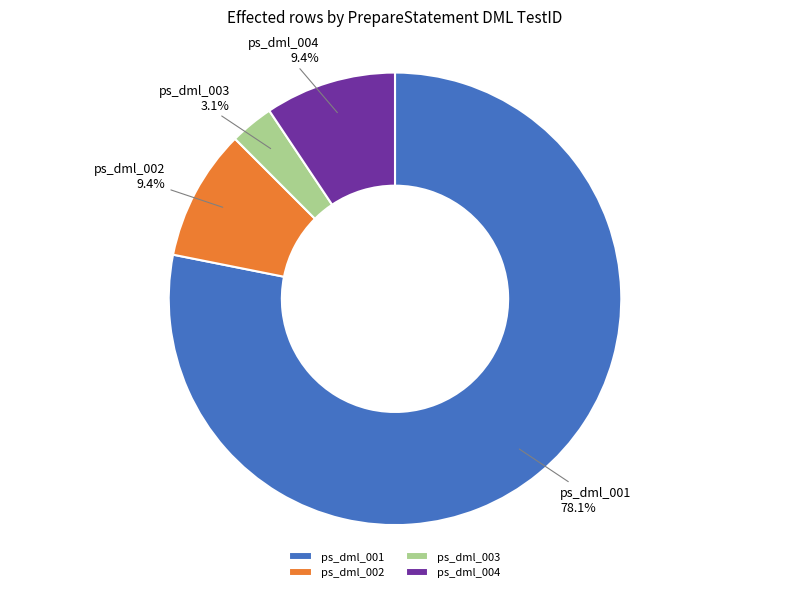

Approximately how many times larger is the value at ps_dml_003 compared to ps_dml_004?

0.3